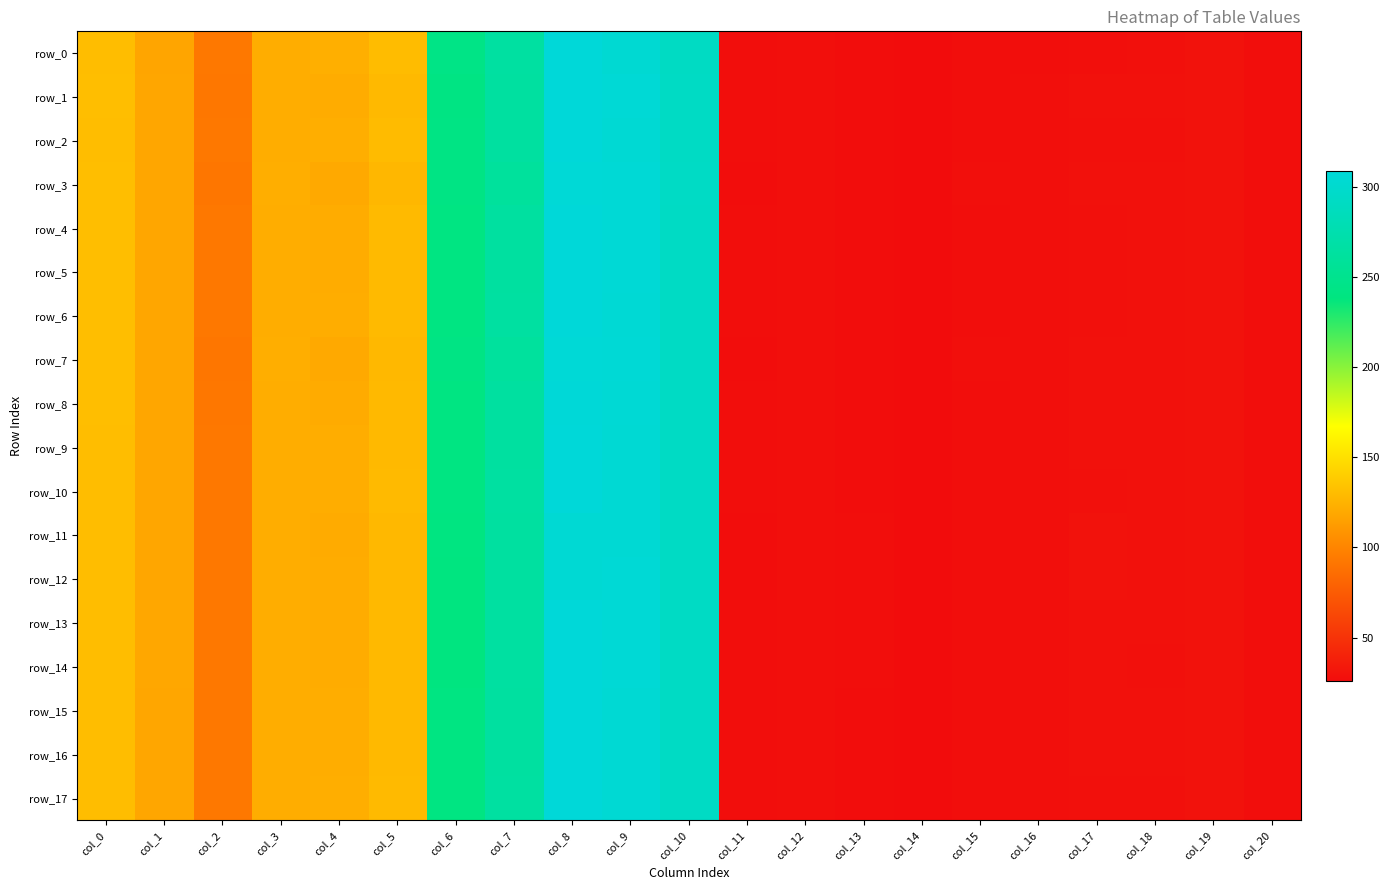

How many distinct data groups are displayed?

18